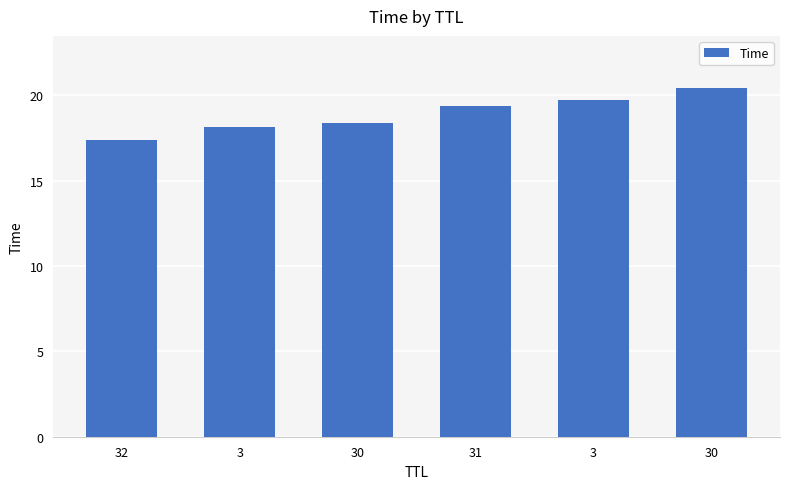

Reading left to right, list all the values displayed in this chart.

32=17.4	3=18.1	30=18.4	31=19.4	3=19.8	30=20.4